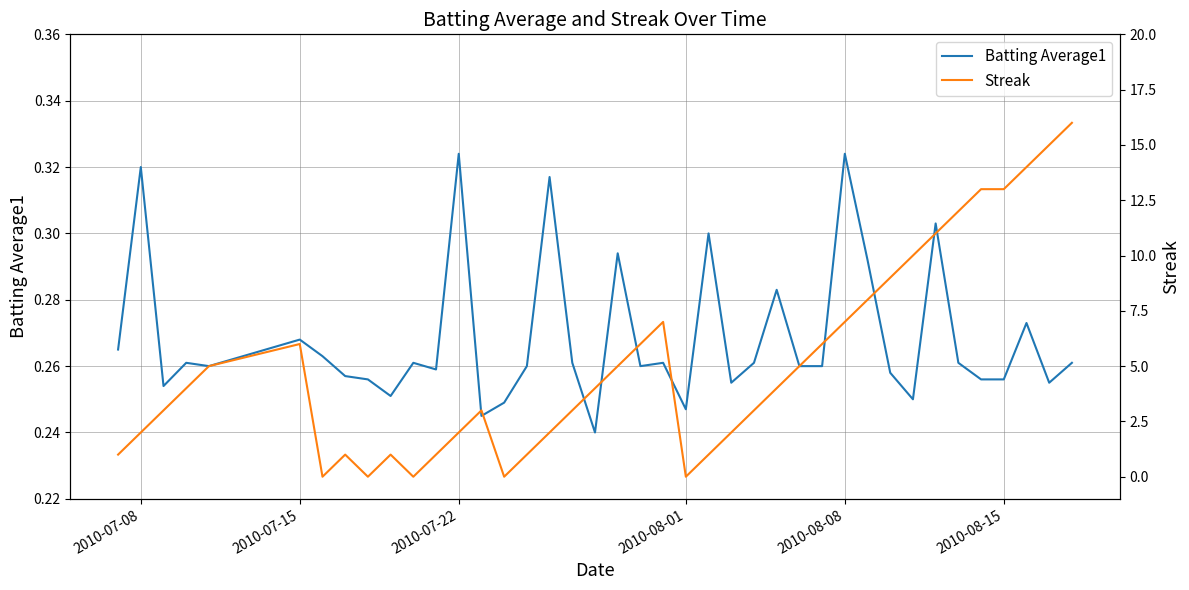

How many times do Batting Average1 and Streak cross each other?

10